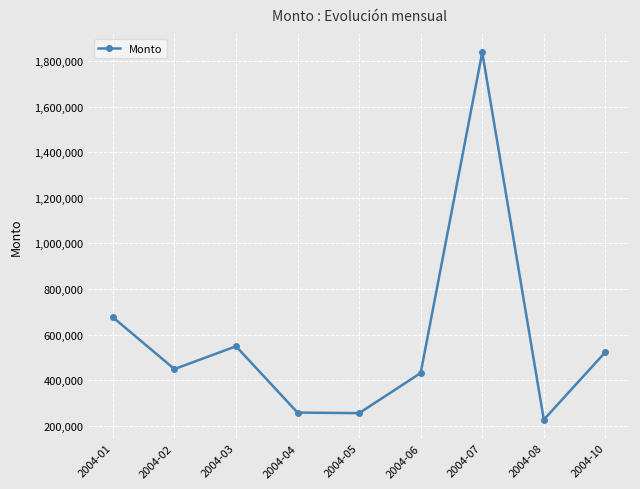

What is the average value?

578901